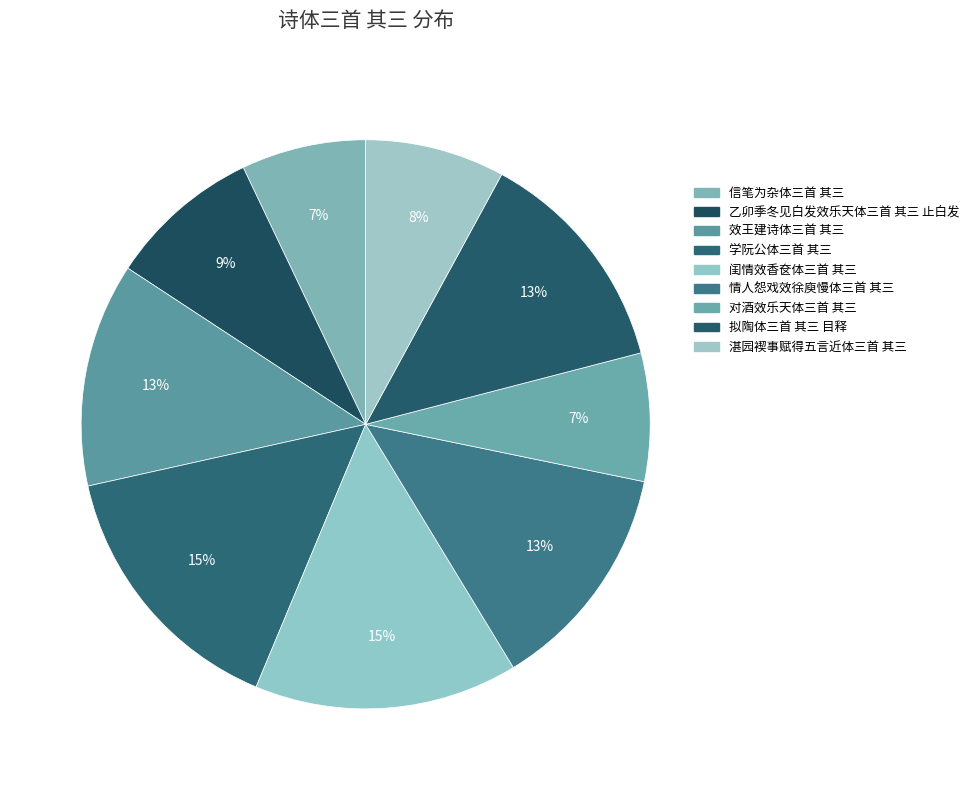

Combined, what portion of the pie is 对酒效乐天体三首 其三 and 信笔为杂体三首 其三?

14.4%